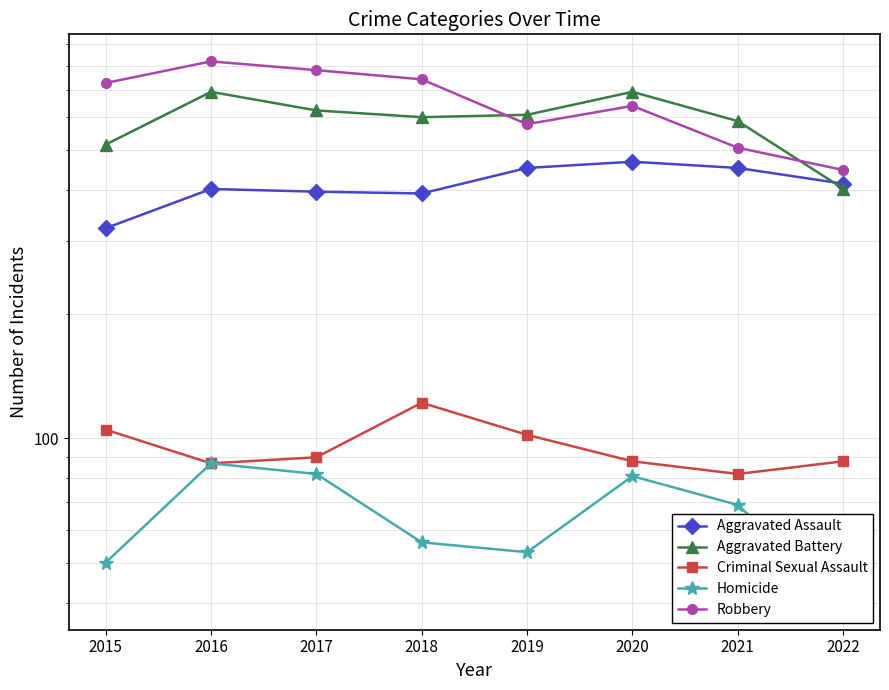

Reading left to right, what are all the values shown in this chart?

Aggravated Assault: 2015=323	2016=402	2017=396	2018=392	2019=452	2020=468	2021=452	2022=414
Aggravated Battery: 2015=515	2016=691	2017=623	2018=600	2019=608	2020=691	2021=587	2022=403
Criminal Sexual Assault: 2015=105	2016=87	2017=90	2018=122	2019=102	2020=88	2021=82	2022=88
Homicide: 2015=50	2016=87	2017=82	2018=56	2019=53	2020=81	2021=69	2022=40
Robbery: 2015=726	2016=819	2017=780	2018=741	2019=577	2020=639	2021=506	2022=447